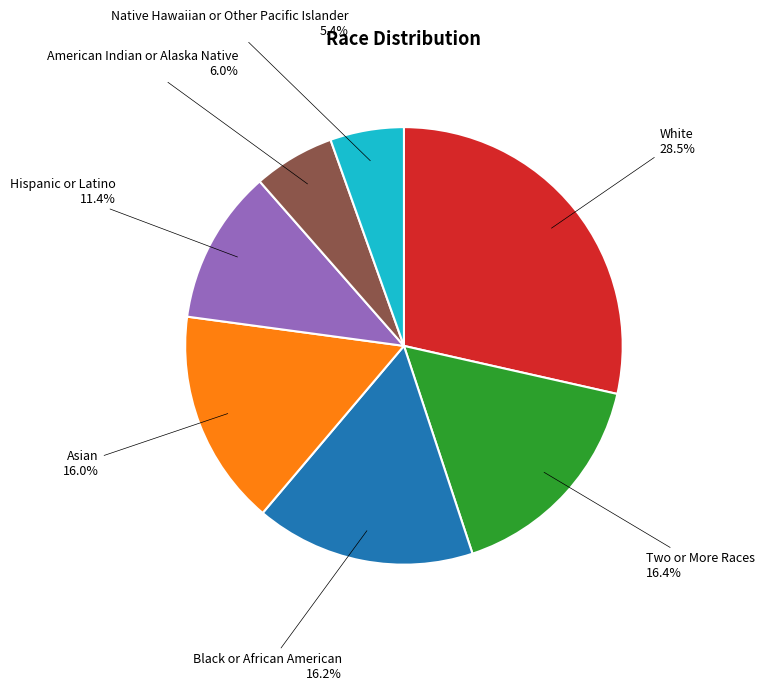

Is it true that American Indian or Alaska Native is 16% of the pie?

False